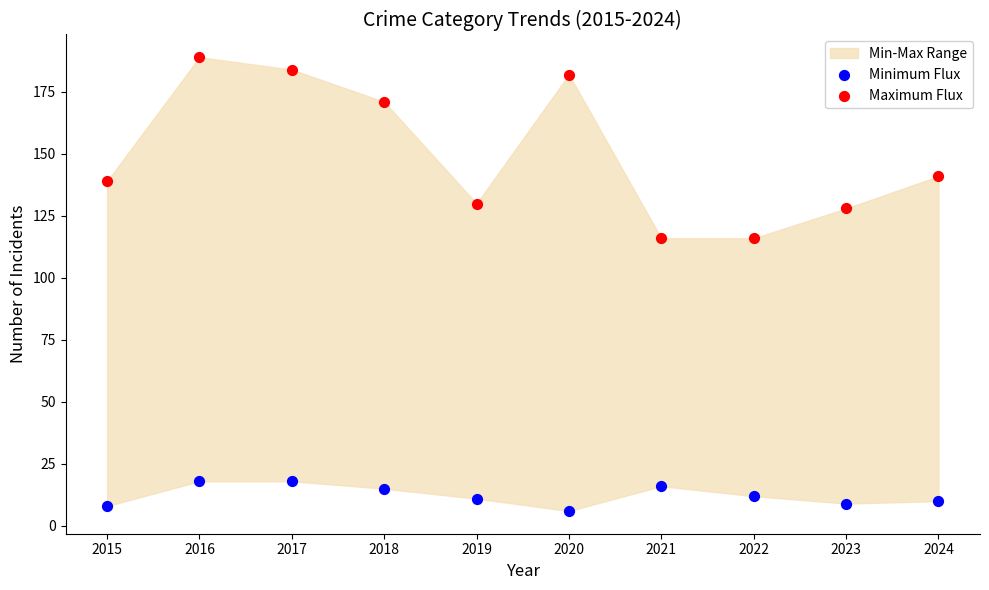

Which series has the widest spread of Y values?

Maximum Flux